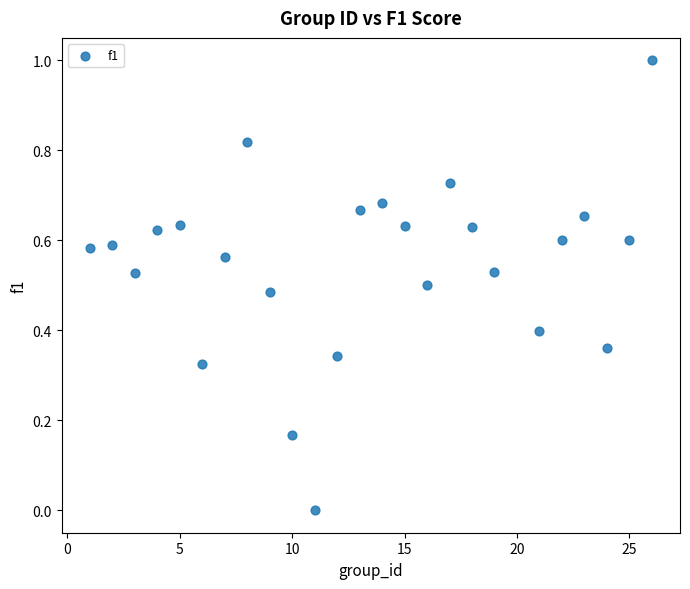

What is the range of X values (max minus min)?

25.0